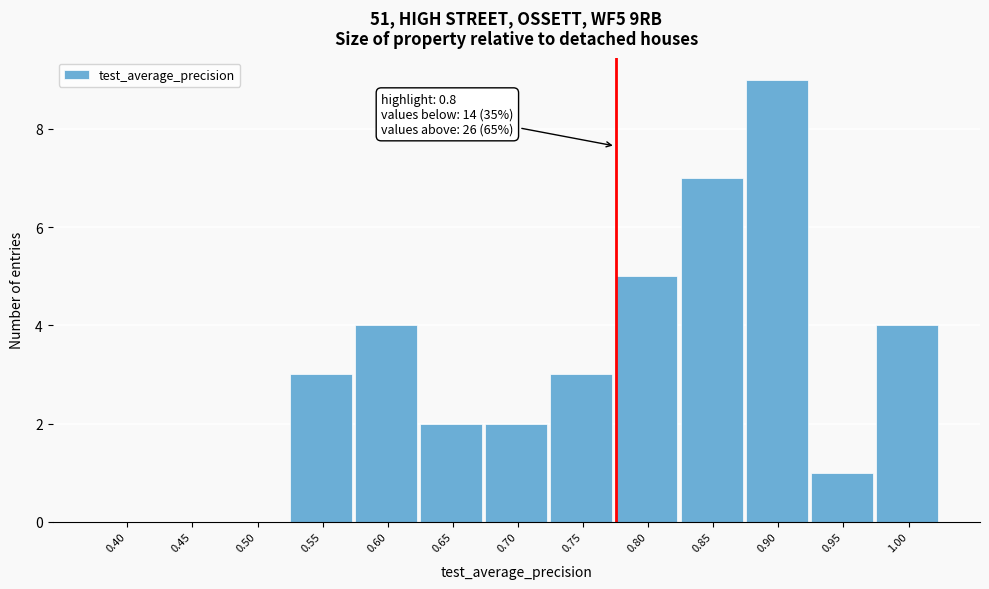

Reading left to right, transcribe all the data shown in this chart.

0.40=0	0.45=0	0.50=0	0.55=3	0.60=4	0.65=2	0.70=2	0.75=3	0.80=5	0.85=7	0.90=9	0.95=1	1.00=4